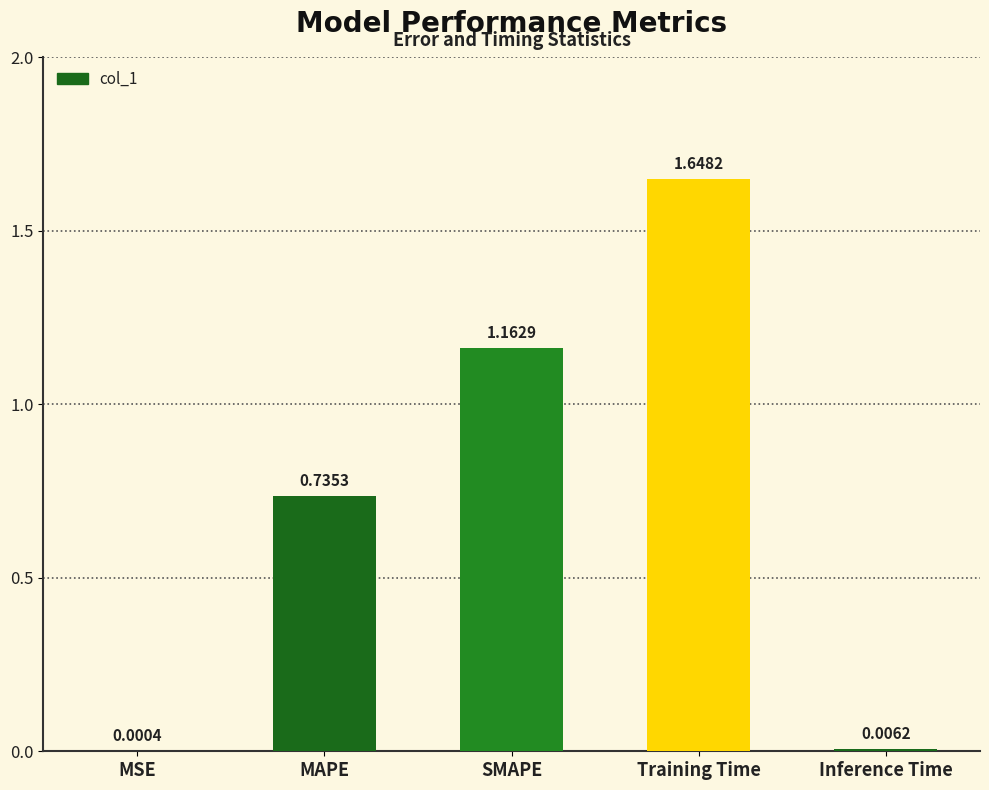

What is the change in value from MSE to MAPE?

+0.7